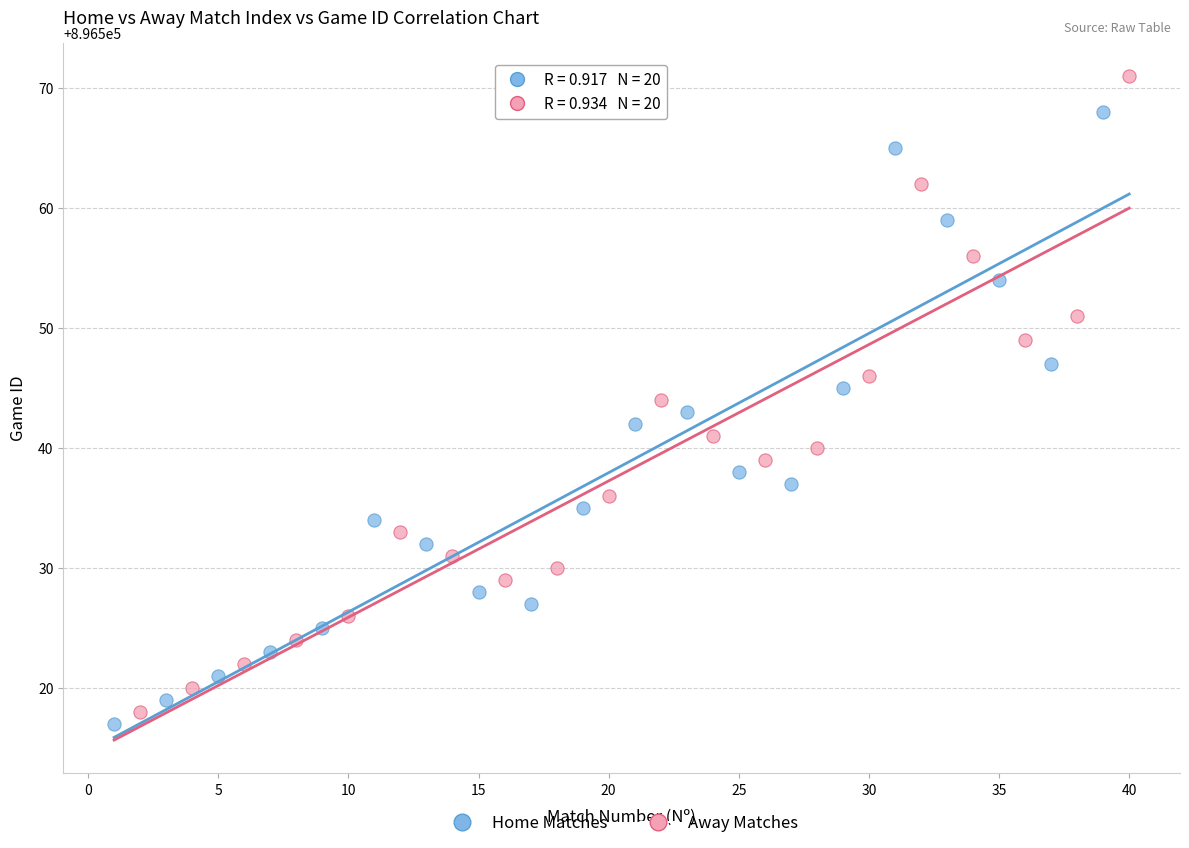

Which series contains the lowest Y value?

Home Matches